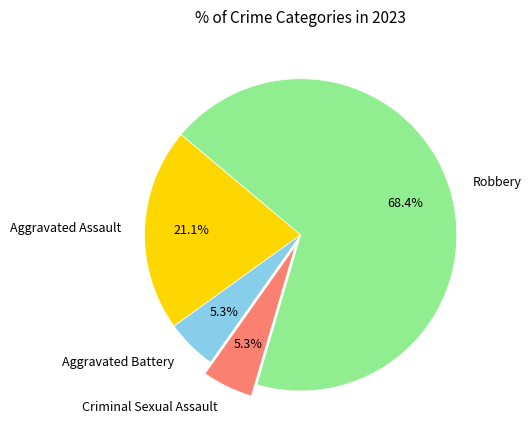

Which slice is the largest?

Robbery